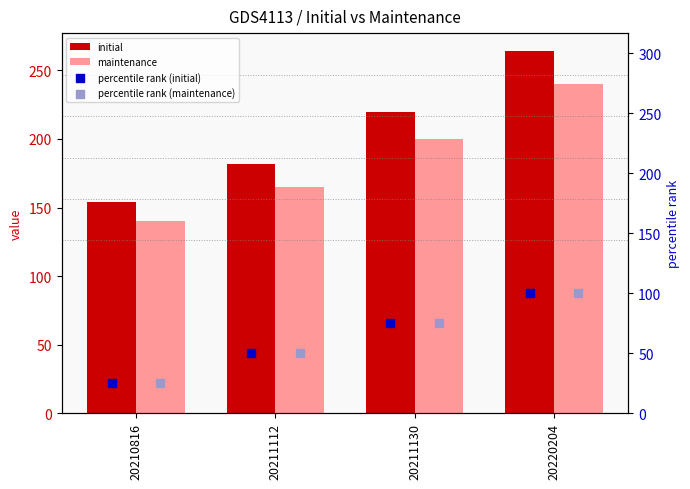

Which series has the largest total across all categories?

initial